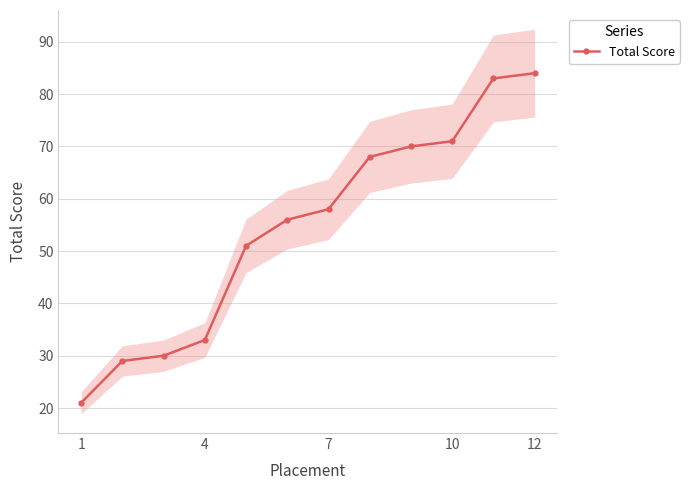

What is the lowest value of the Total Score series?

21